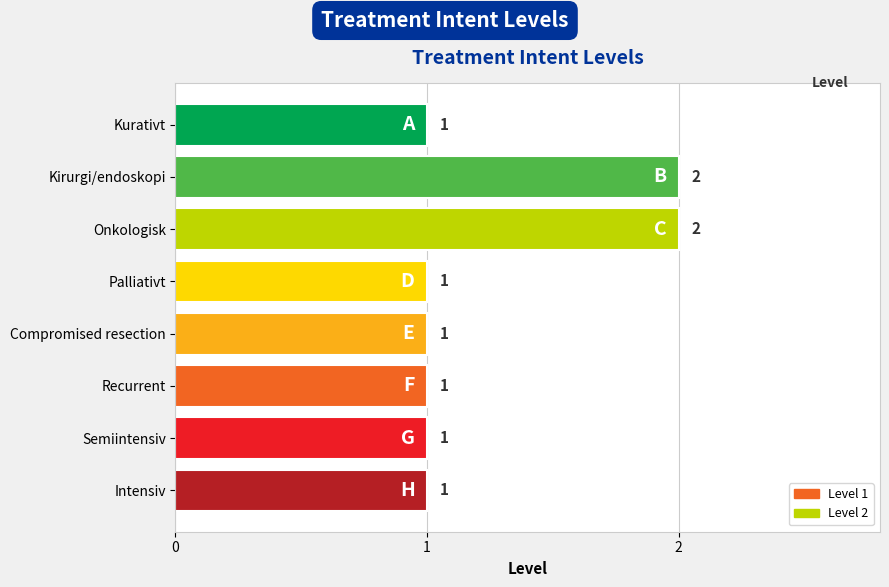

What is the ratio of the value at Recurrent to the value at Kirurgi/endoskopi?

0.5